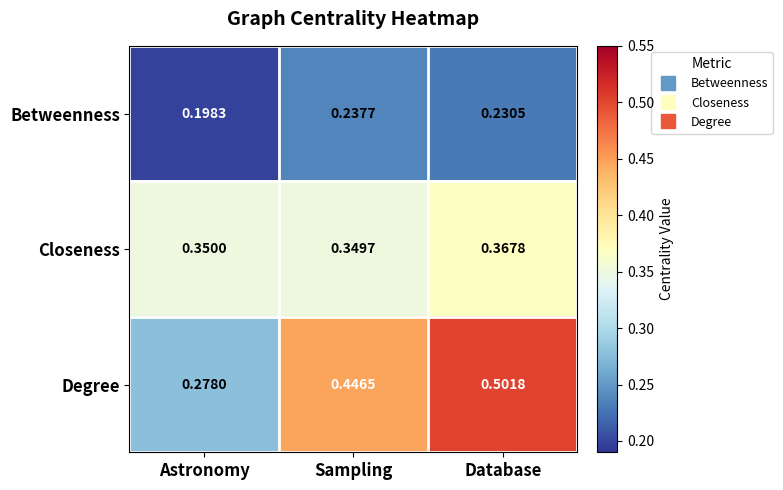

At Astronomy, list the series in order from largest to smallest.

Closeness, Degree, Betweenness